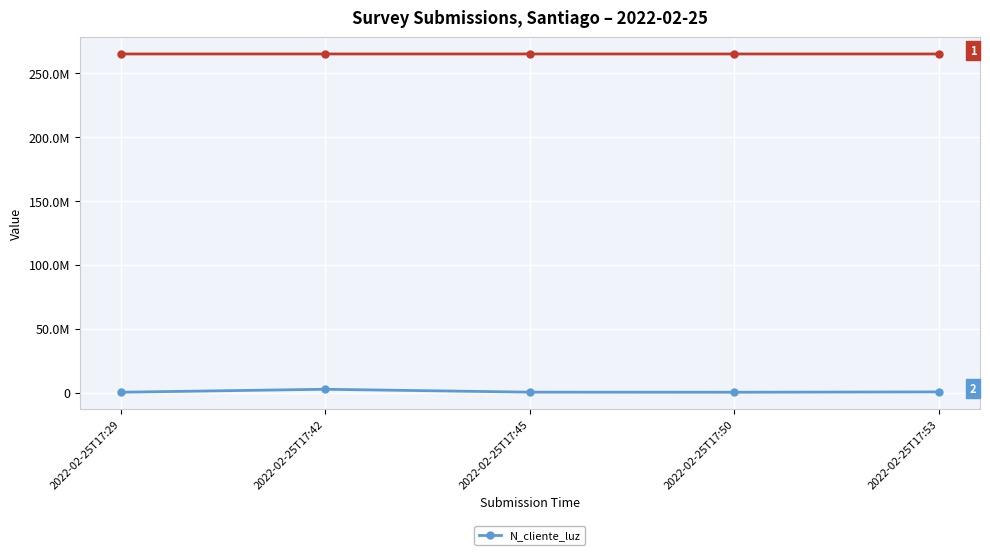

How many interior local valleys (lower than both neighbors) does the data have?

1